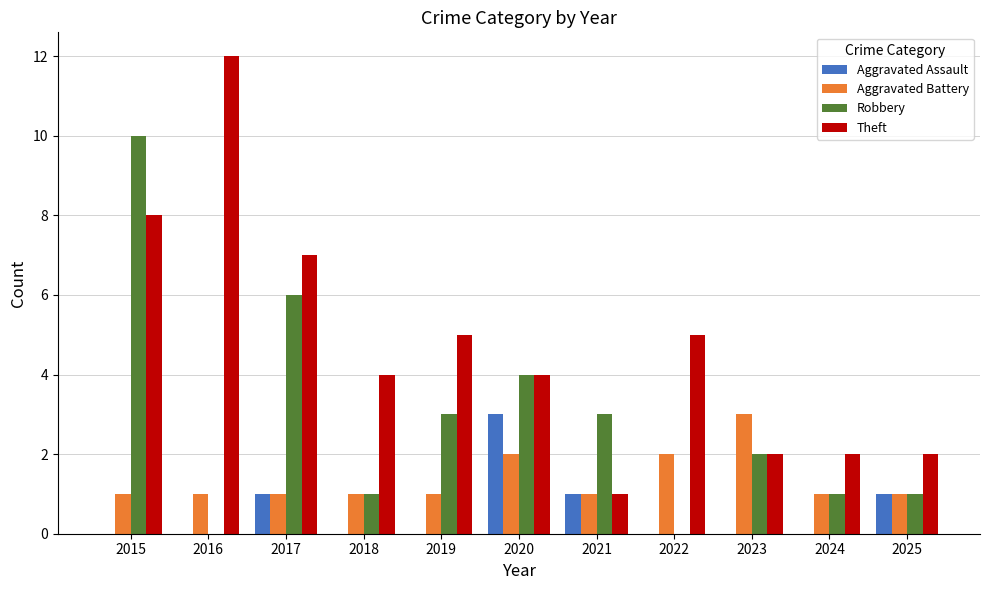

Reading right to left, transcribe all the data shown in this chart.

Aggravated Assault: 2025=1	2024=0	2023=0	2022=0	2021=1	2020=3	2019=0	2018=0	2017=1	2016=0	2015=0
Aggravated Battery: 2025=1	2024=1	2023=3	2022=2	2021=1	2020=2	2019=1	2018=1	2017=1	2016=1	2015=1
Robbery: 2025=1	2024=1	2023=2	2022=0	2021=3	2020=4	2019=3	2018=1	2017=6	2016=0	2015=10
Theft: 2025=2	2024=2	2023=2	2022=5	2021=1	2020=4	2019=5	2018=4	2017=7	2016=12	2015=8